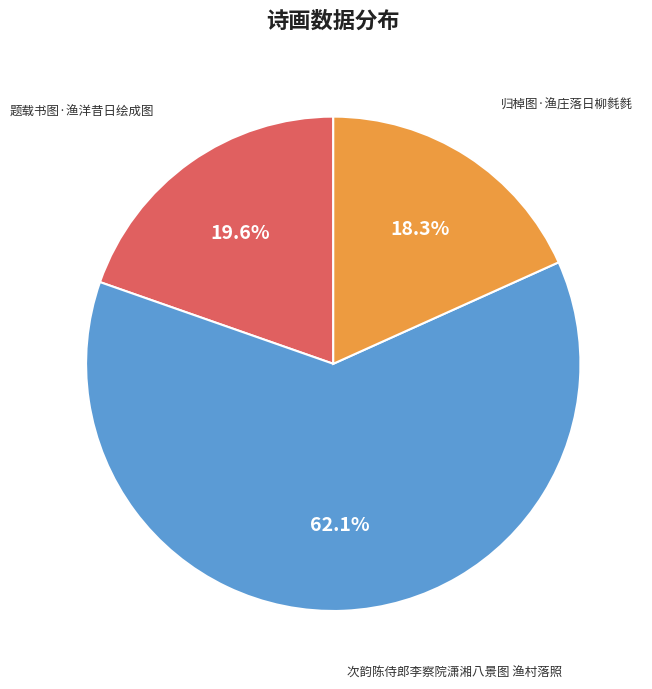

Which category accounts for the majority?

次韵陈侍郎李察院潇湘八景图 渔村落照